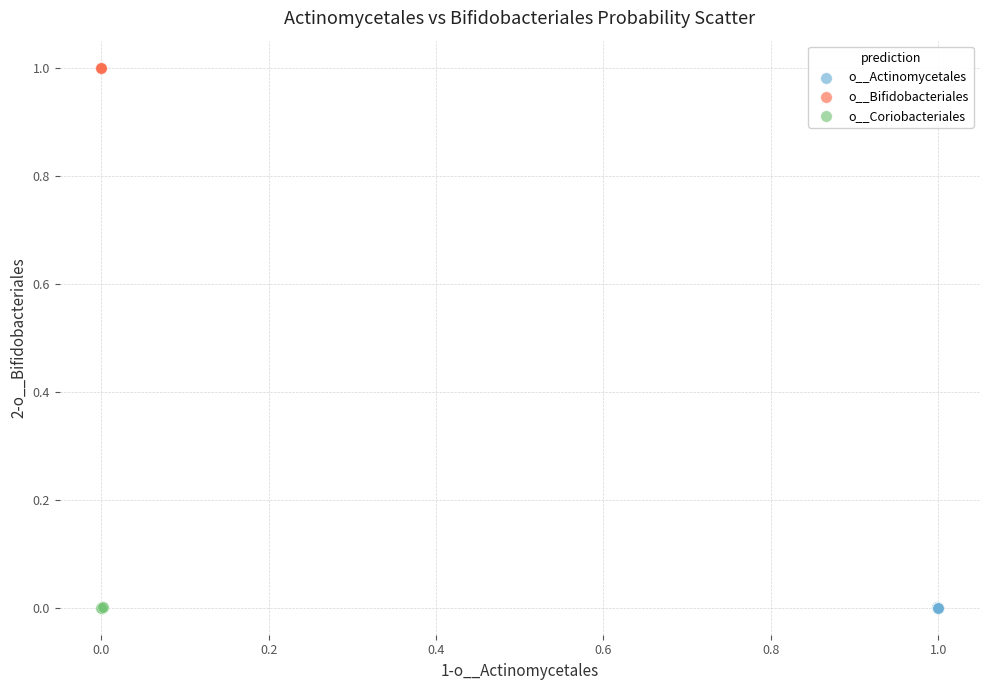

What are all the series names shown in the legend?

o__Actinomycetales, o__Bifidobacteriales, o__Coriobacteriales